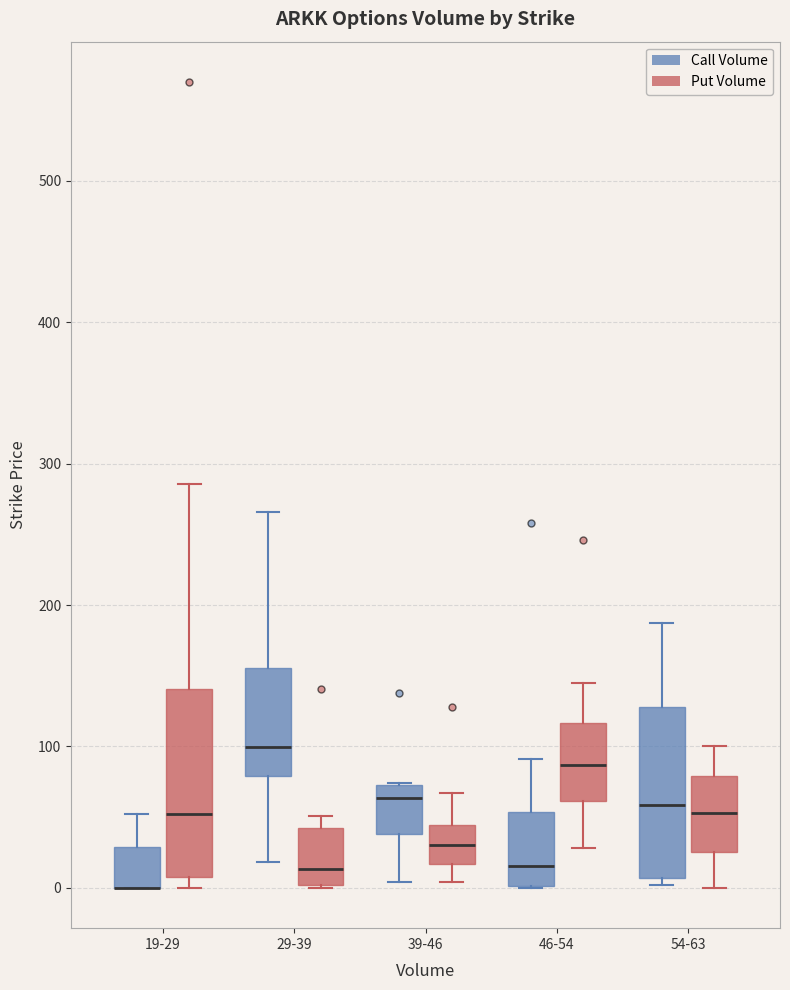

Where does the upper whisker of the box for 19-29 (Put Volume) end on the y-axis? The values are not printed on the chart, so give them approximately, as read against the axis.

290